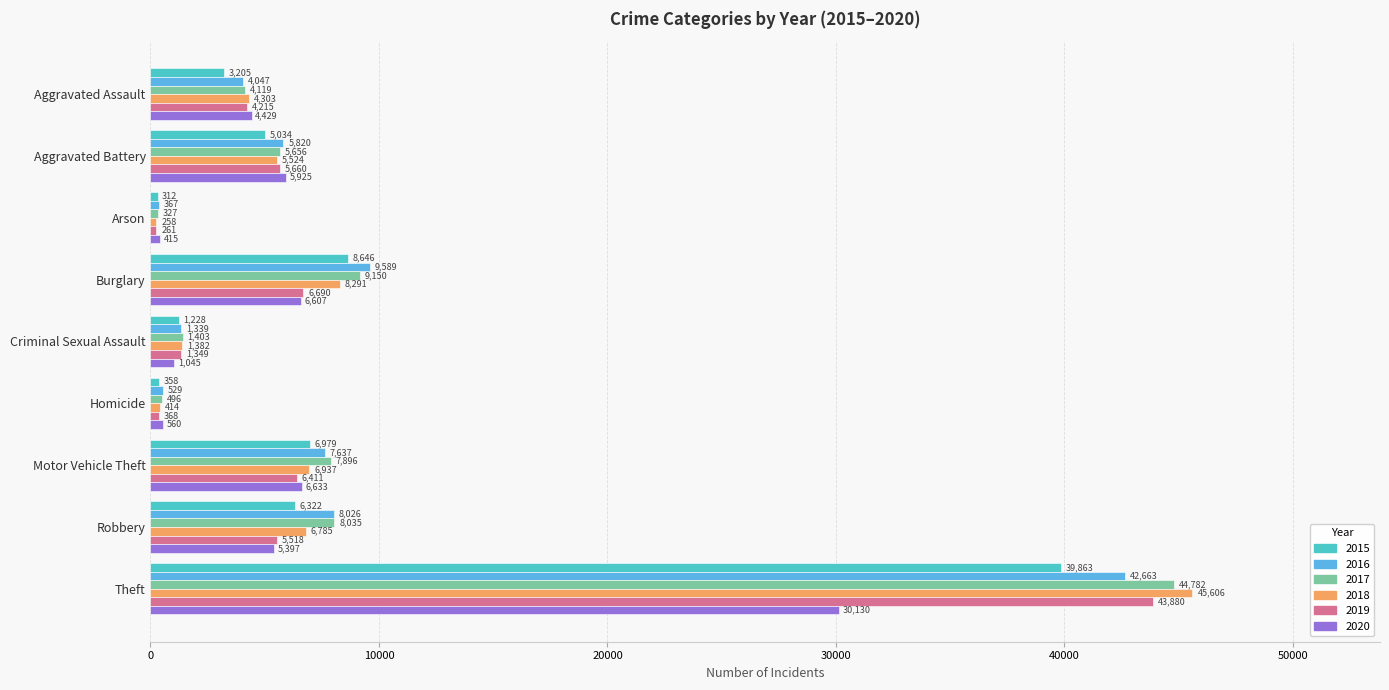

Rank the series by their maximum value, from highest to lowest.

2018, 2017, 2019, 2016, 2015, 2020